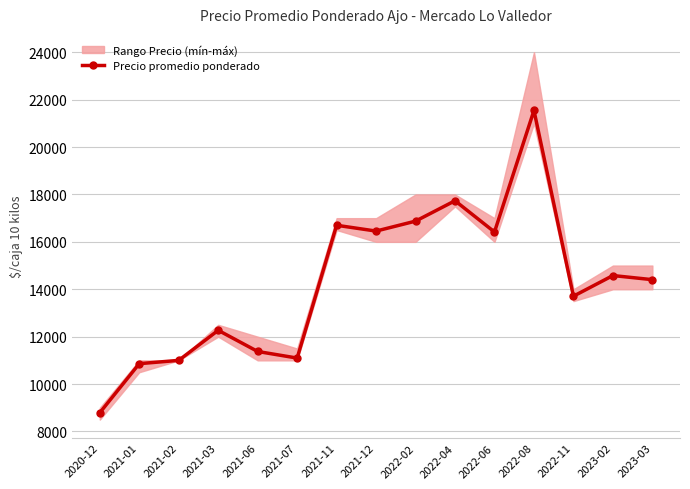

What is the change in value from 2021-07 to 2023-03?

+3308